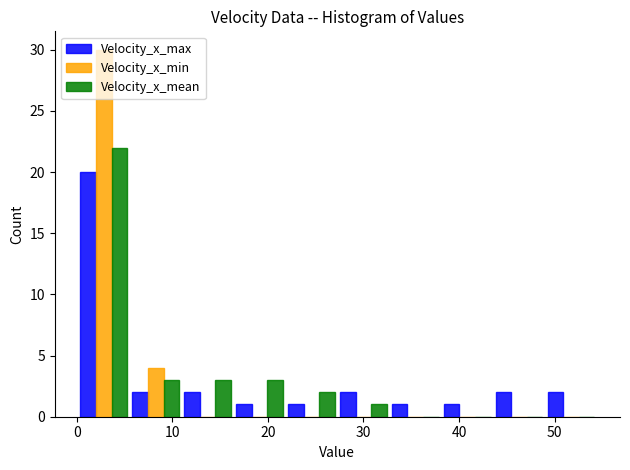

What is the height of the Velocity_x_min bar covering 0 to 6 on the x-axis? Neither the bar edges nor the heights are printed on the chart, so give them approximately, as read against the axes.

30